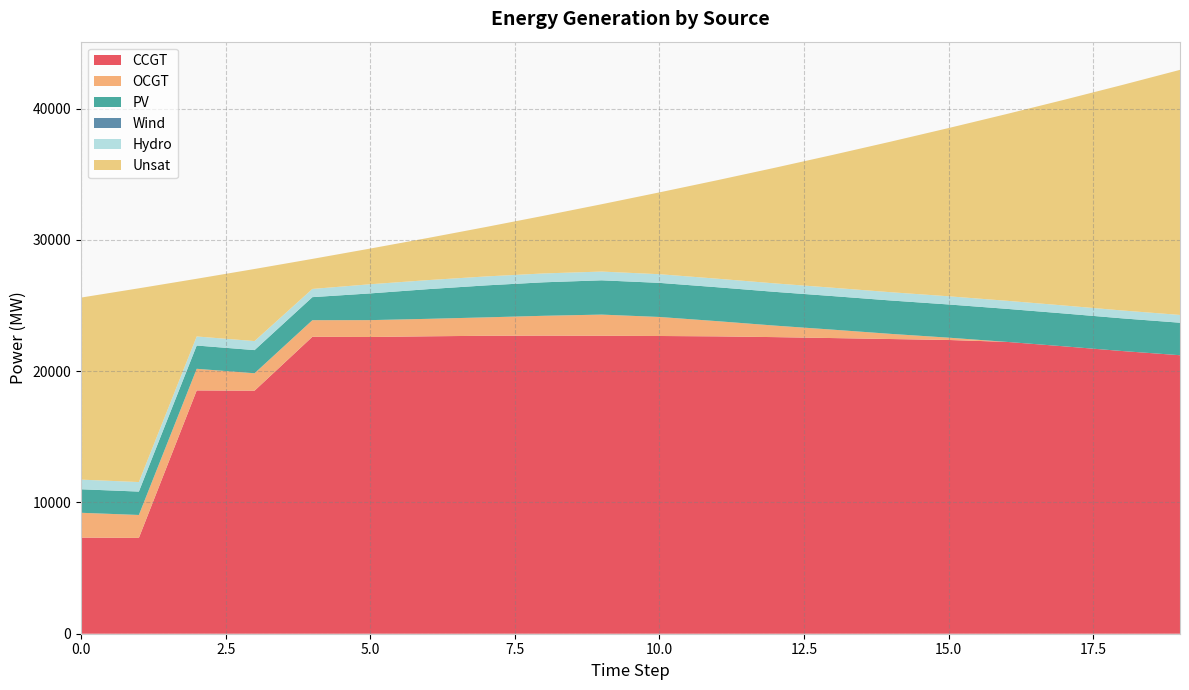

Reading right to left, extract all data points from this chart.

CCGT: 21217	21537	21893	22235	22378	22451	22524	22596	22653	22682	22700	22708	22699	22658	22606	22623	18515	18535	7299	7323
OCGT: 0	0	0	0	176	392	640	876	1159	1449	1612	1513	1402	1331	1285	1263	1328	1648	1748	1891
PV: 2476	2490	2503	2517	2530	2544	2557	2571	2584	2598	2612	2552	2436	2262	2036	1756	1764	1773	1782	1791
Wind: 0	0	0	0	0	0	0	0	0	0	0	0	0	0	0	0	0	0	0	0
Hydro: 593	600	608	615	623	630	637	645	652	660	667	675	682	689	697	625	688	690	726	734
Unsat: 18671	17177	15677	14222	12818	11473	10125	8815	7502	6234	5129	4393	3766	3211	2719	2288	5492	4396	14760	13869